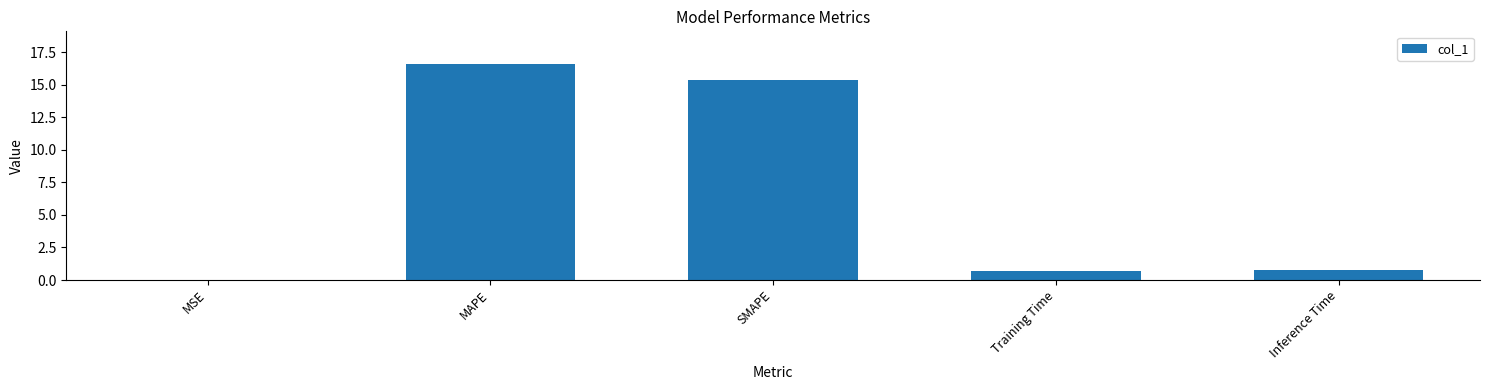

Are the bars horizontal?

No